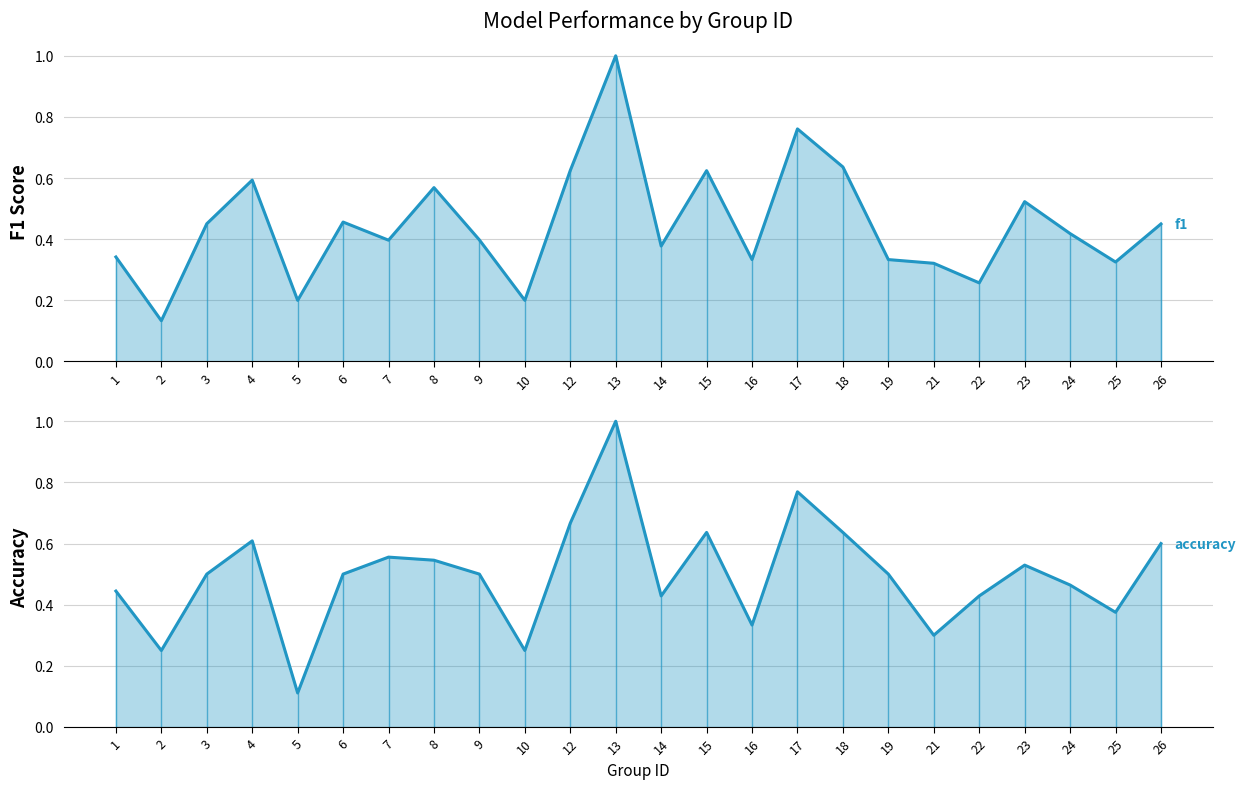

What is the value of the f1_line point at the 4th from the left?

0.6